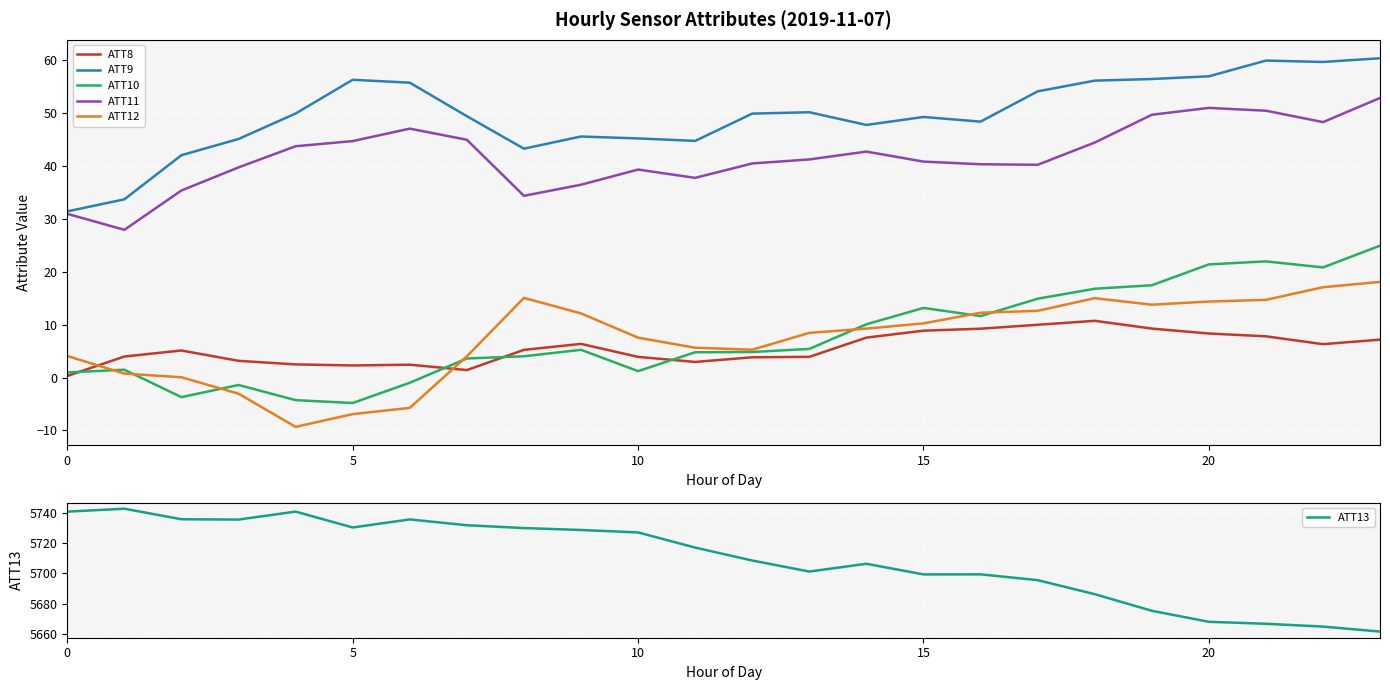

List the series in order of their peak value, lowest first.

ATT8, ATT12, ATT10, ATT11, ATT9, ATT13